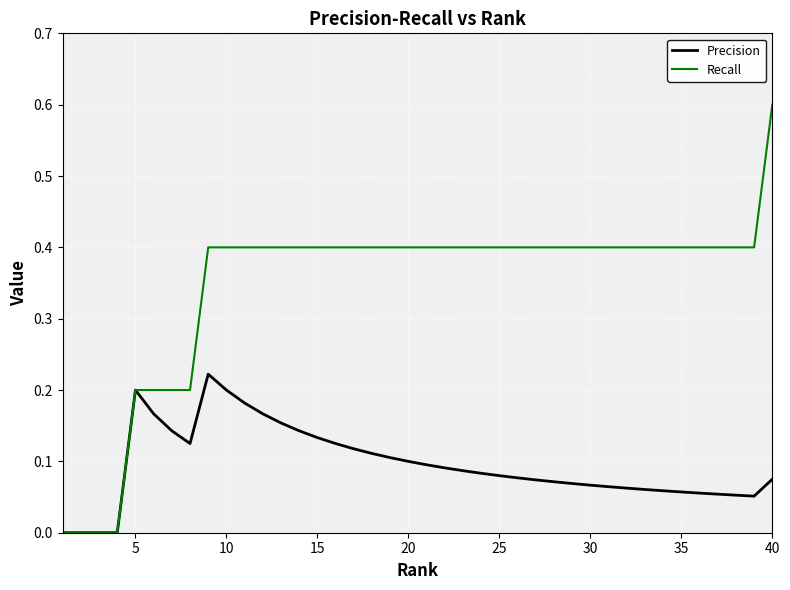

What are all the series names shown in the legend?

Precision, Recall